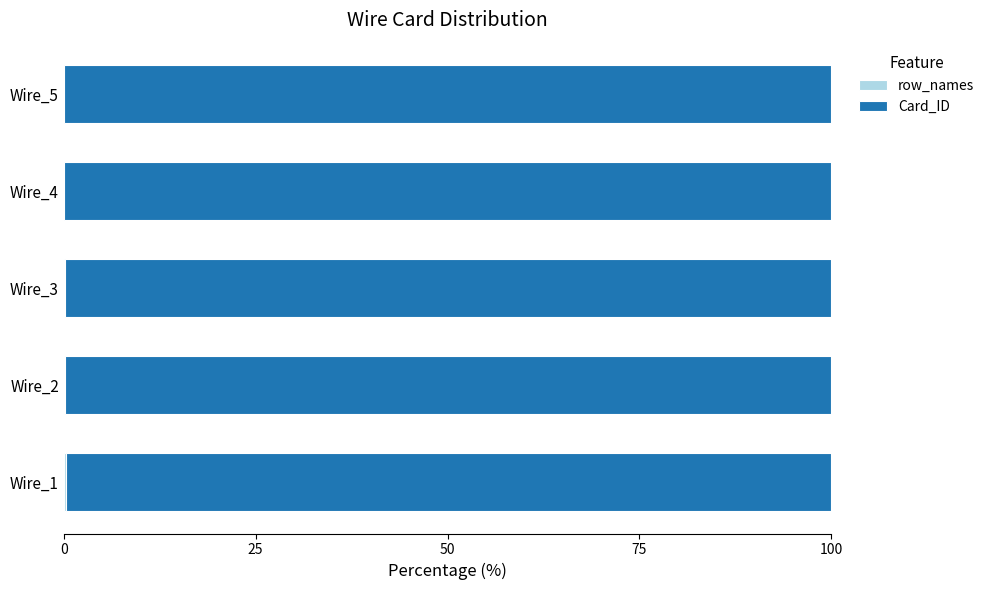

How many data points does each series have?

5